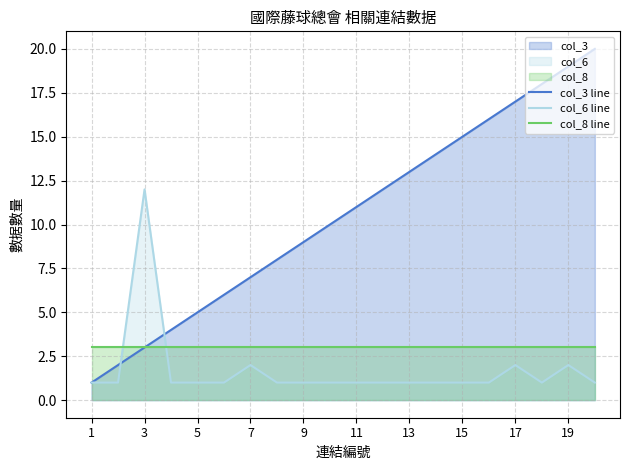

True or false: col_3 line has more than 1 interior local peaks.

False